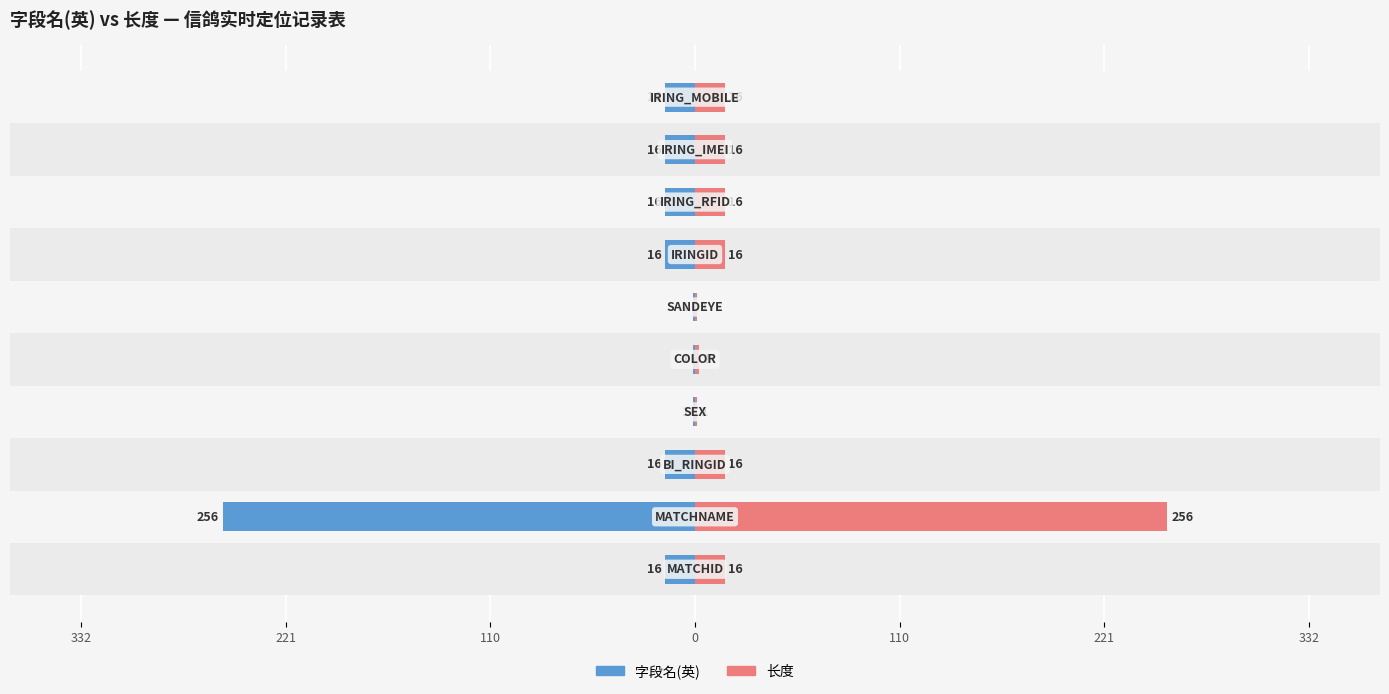

What is the difference between the second highest and second lowest values in the 长度 series?

15